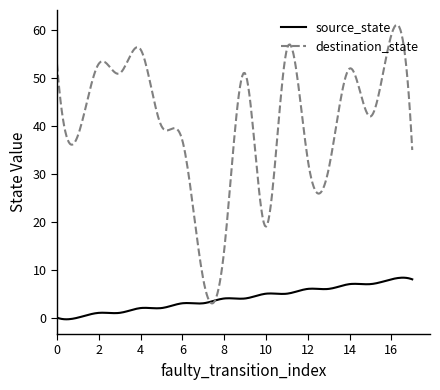

Which series has the widest spread of values?

destination_state